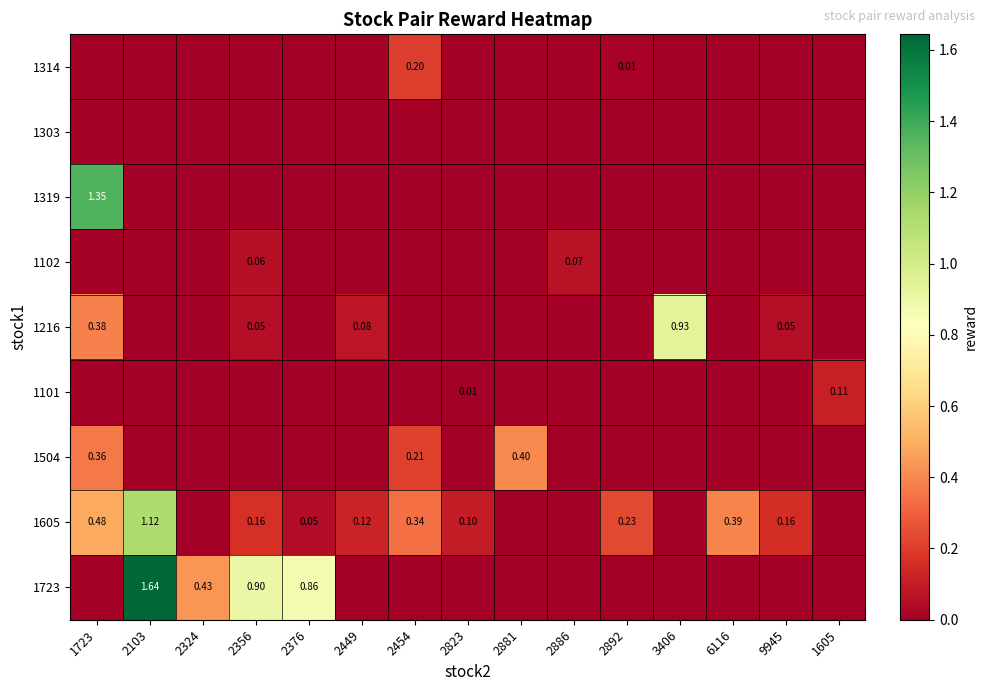

True or false: 1314 has a value of 0.0 at 2892.

True